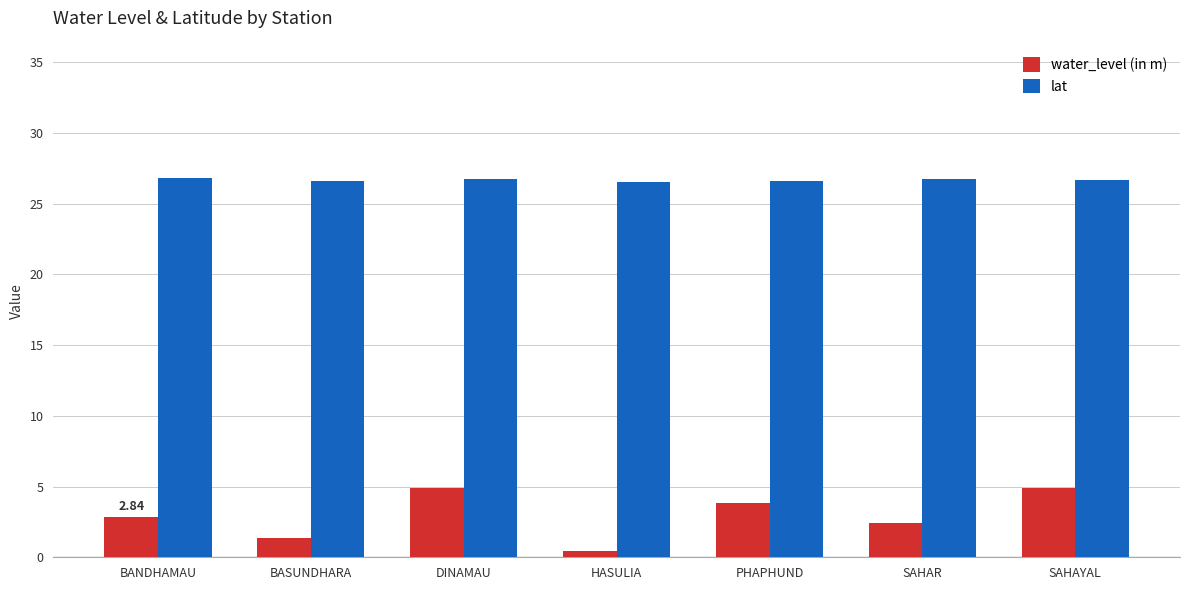

Which series has the largest total across all categories?

lat